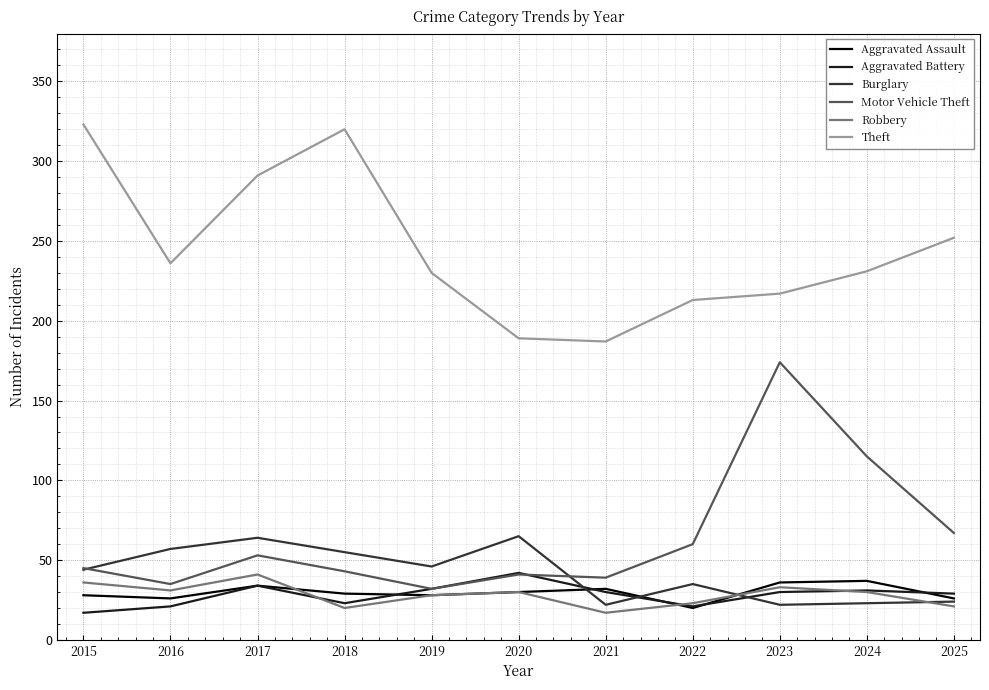

What is the total value across all series at 2025?

419